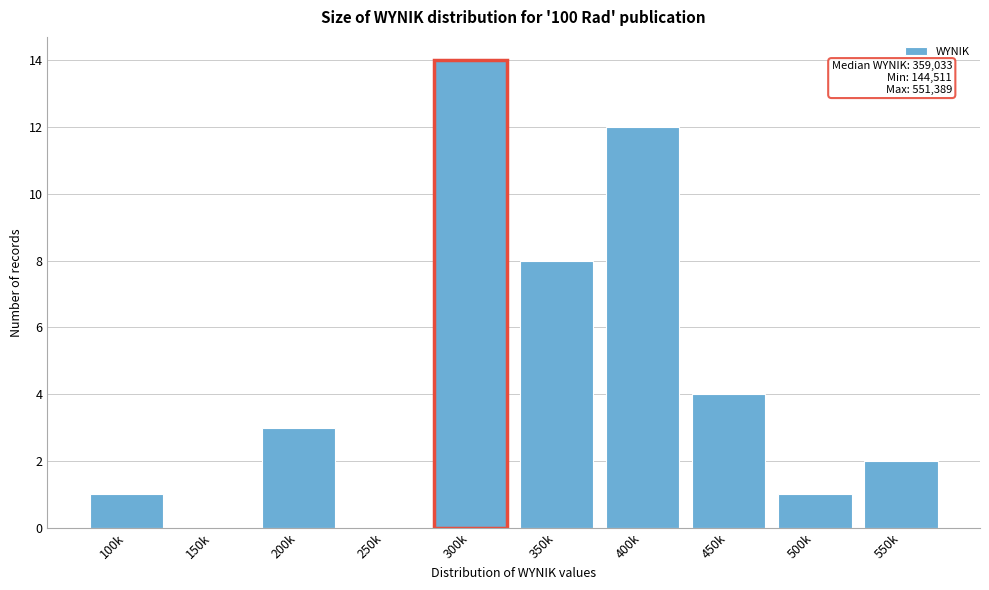

Reading left to right, what are all the values shown in this chart?

100k=1	150k=0	200k=3	250k=0	300k=14	350k=8	400k=12	450k=4	500k=1	550k=2